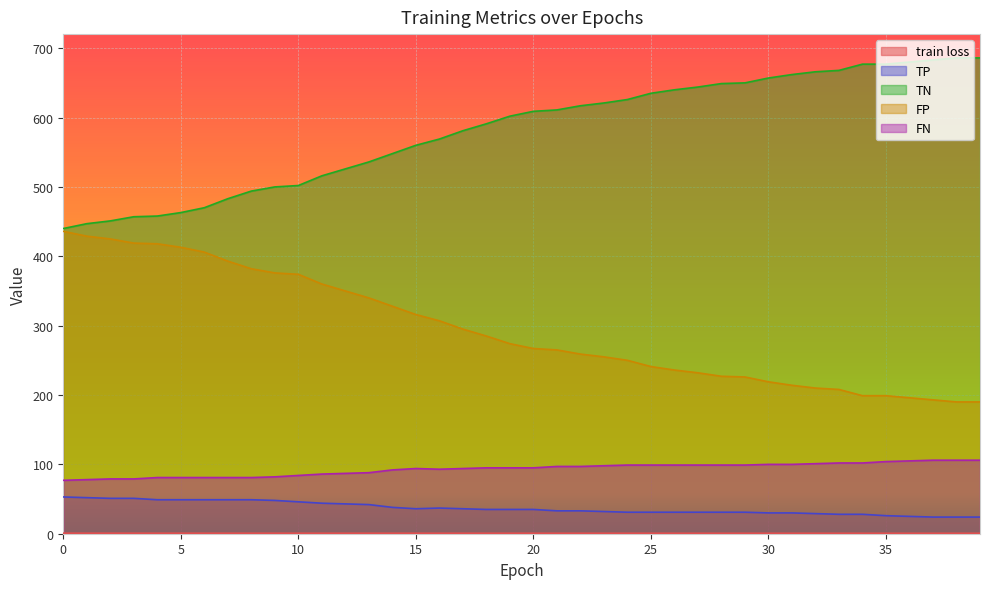

Which label corresponds to the largest value in the chart?

38